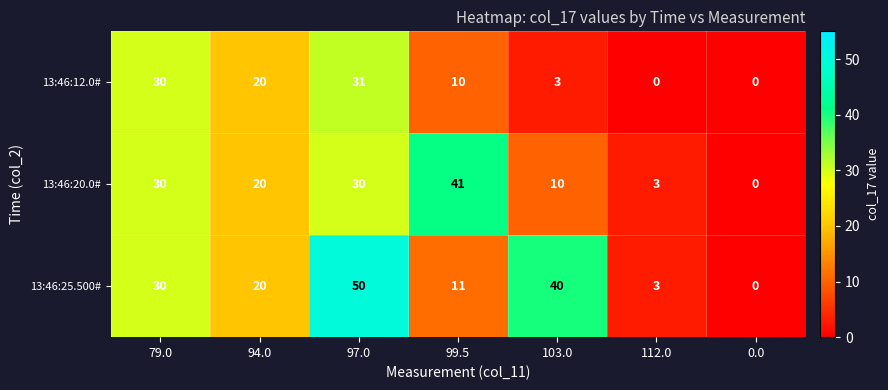

Is it true that 13:46:20.0# equals 12 at 97.0?

False